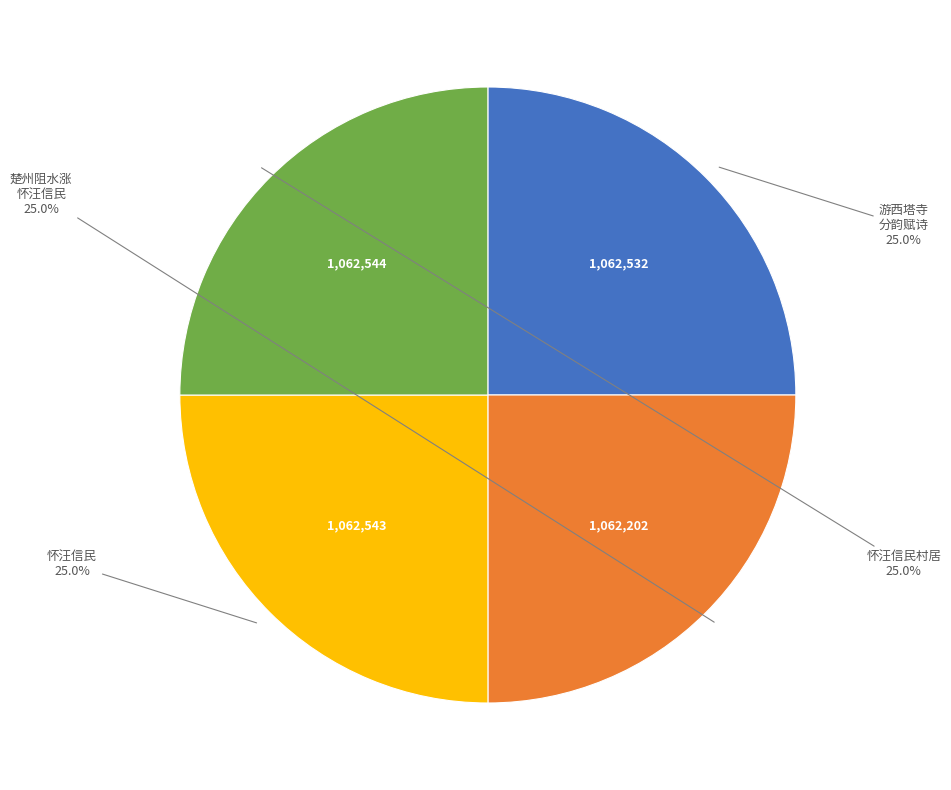

To the nearest percent, what is the combined percentage of 怀汪信民 and 怀汪信民村居?

50%